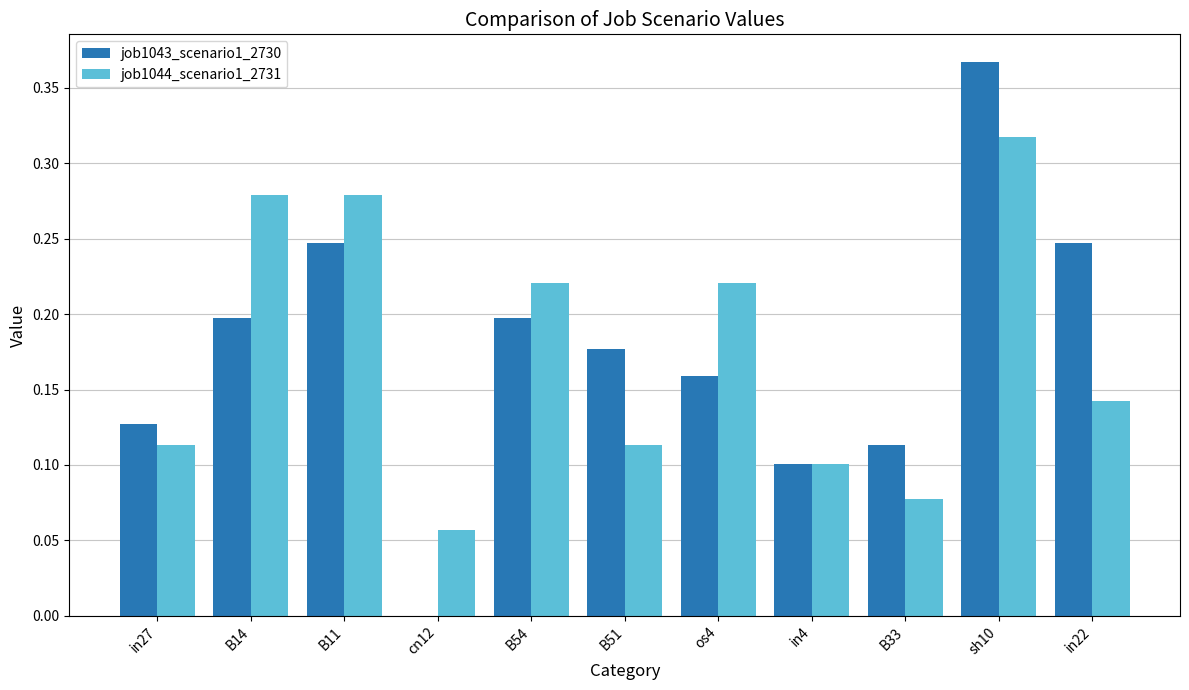

True or false: job1044_scenario1_2731 has a value of 0.1 at cn12.

True